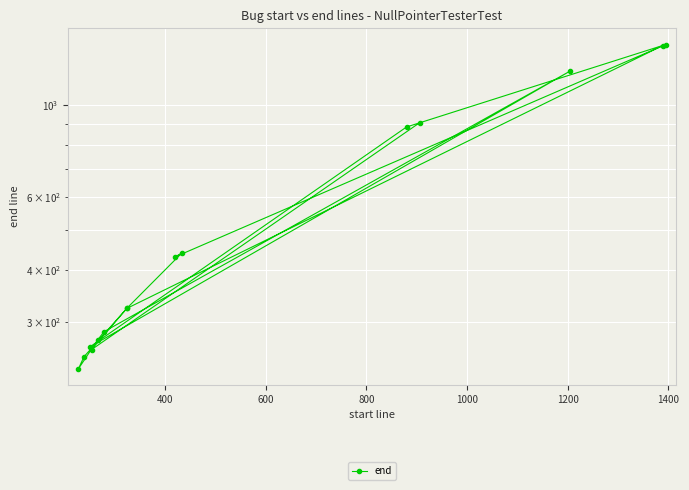

Is it true that the value at 14 is 341?

False